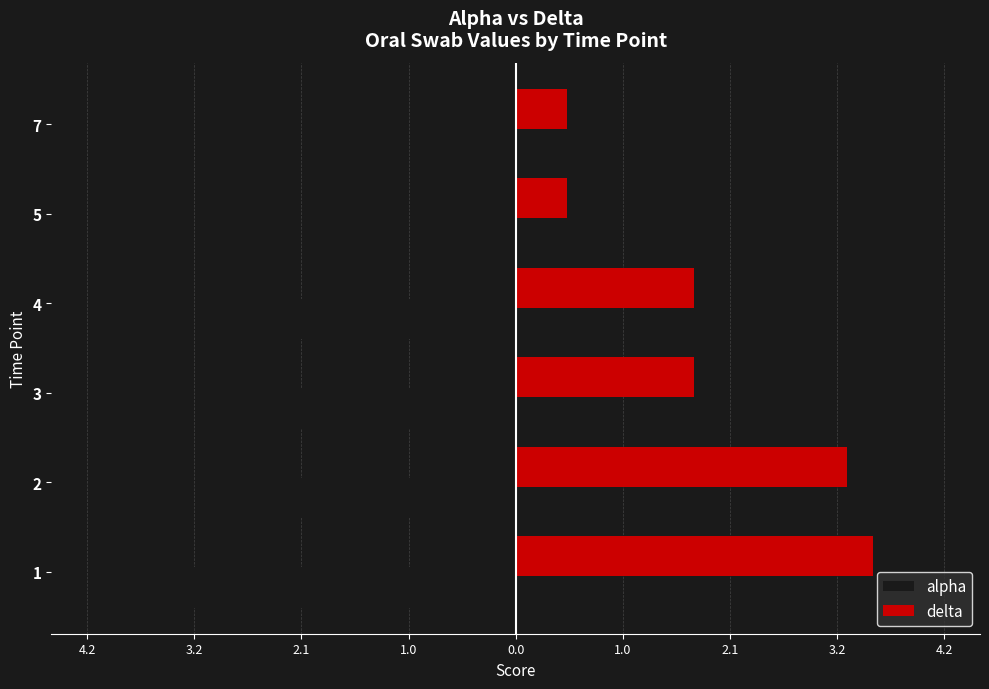

What are all the series names shown in the legend?

alpha, delta